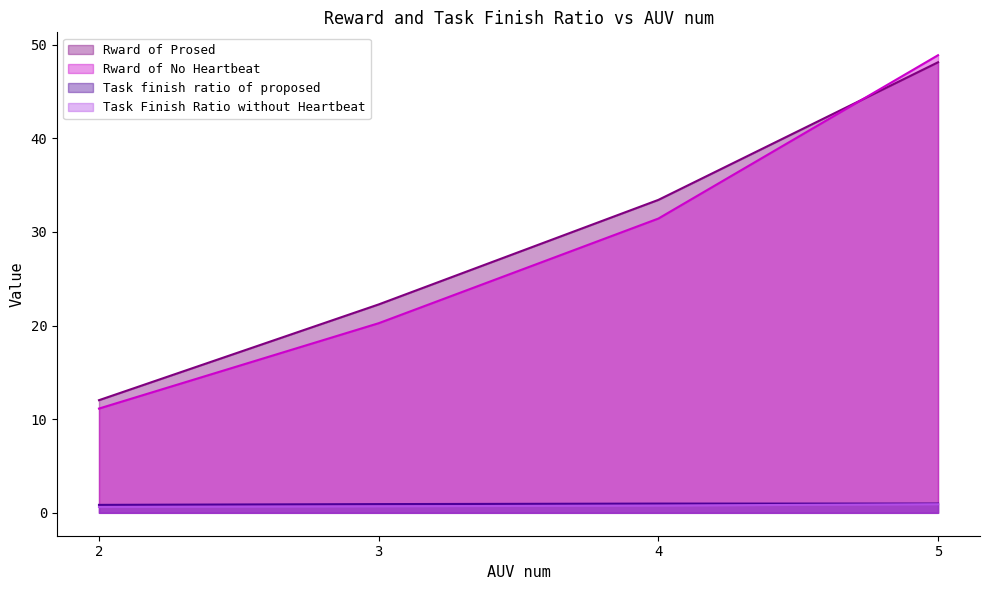

What are all the series names shown in the legend?

Rward of Prosed, Rward of No Heartbeat, Task finish ratio of proposed, Task Finish Ratio without Heartbeat